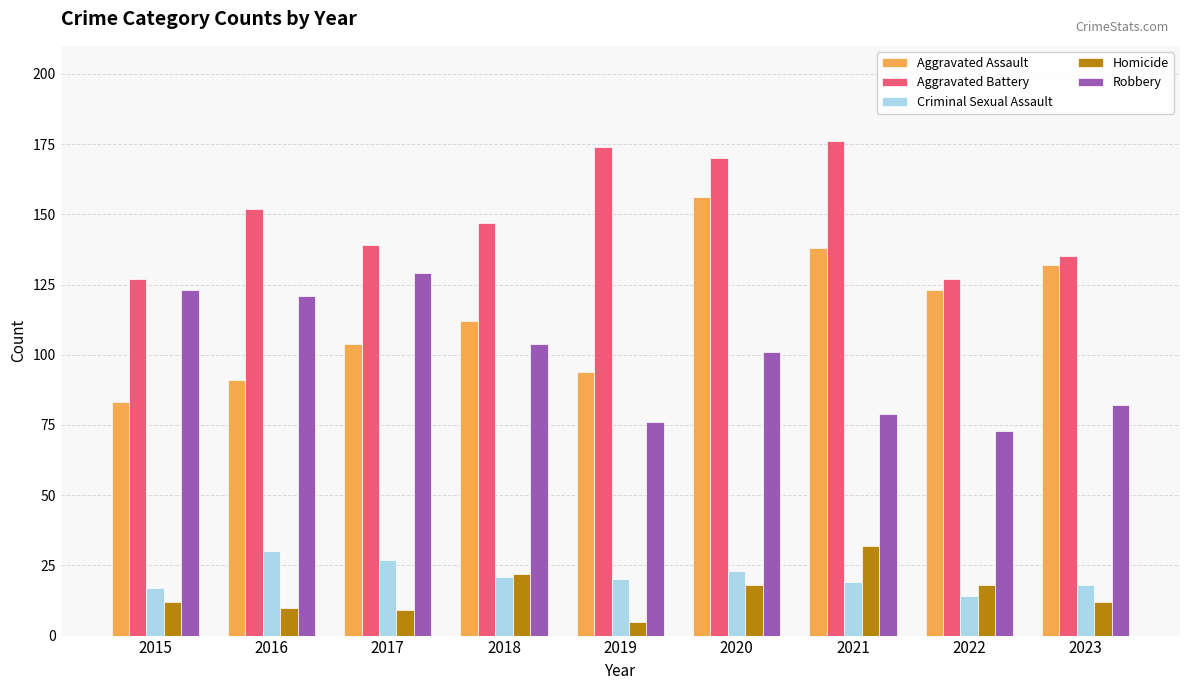

Reading left to right, transcribe all the data shown in this chart.

Aggravated Assault: 2015=83	2016=91	2017=104	2018=112	2019=94	2020=156	2021=138	2022=123	2023=132
Aggravated Battery: 2015=127	2016=152	2017=139	2018=147	2019=174	2020=170	2021=176	2022=127	2023=135
Criminal Sexual Assault: 2015=17	2016=30	2017=27	2018=21	2019=20	2020=23	2021=19	2022=14	2023=18
Homicide: 2015=12	2016=10	2017=9	2018=22	2019=5	2020=18	2021=32	2022=18	2023=12
Robbery: 2015=123	2016=121	2017=129	2018=104	2019=76	2020=101	2021=79	2022=73	2023=82